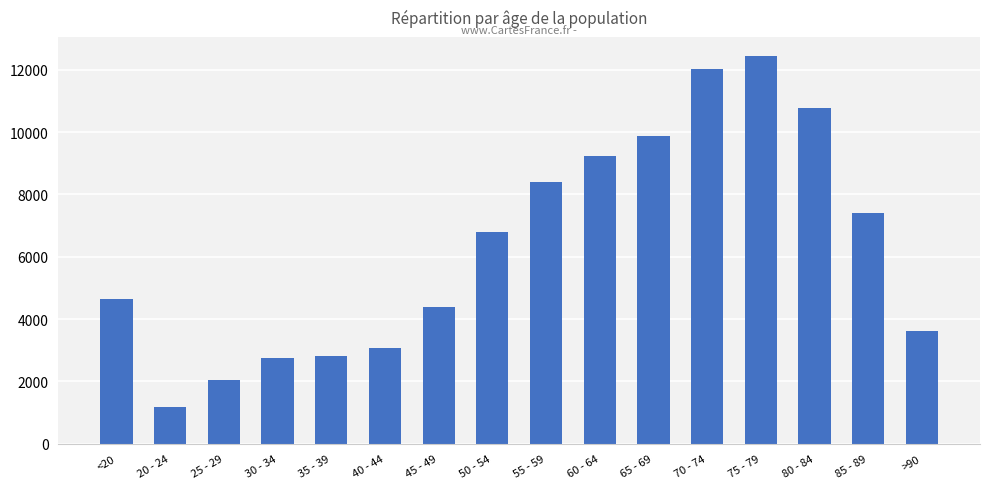

How many categories are shown in the chart?

16